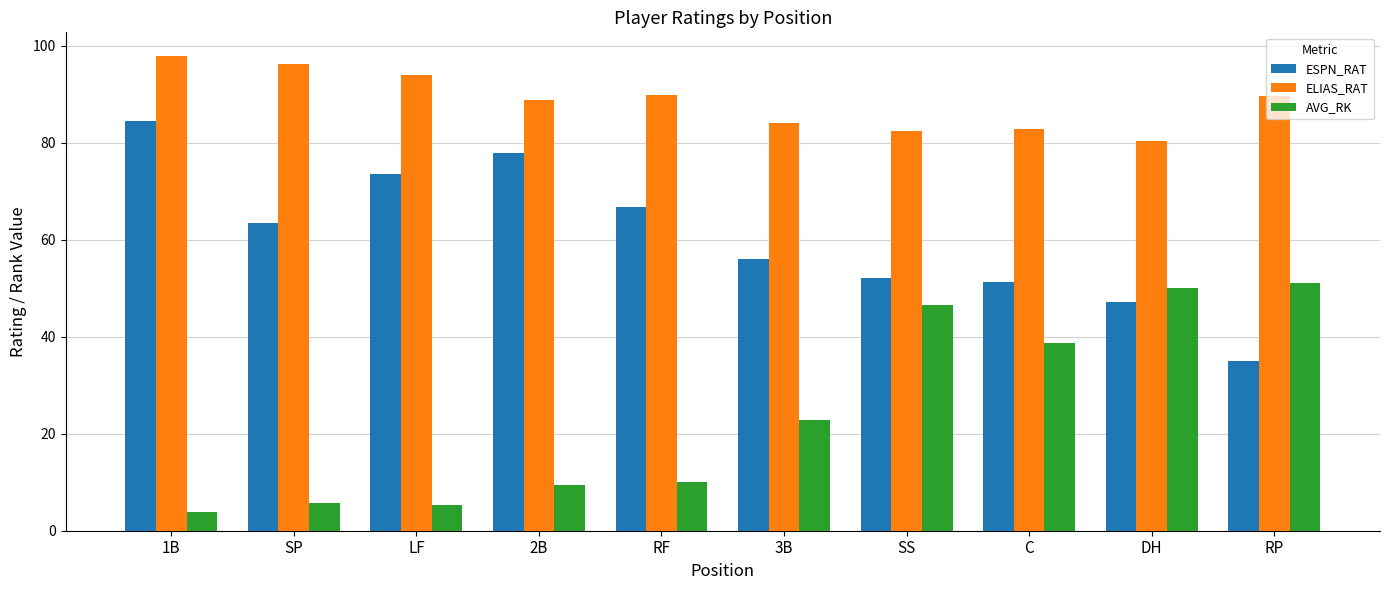

Is the value of ESPN_RAT at SS greater than the value of AVG_RK at SS?

Yes